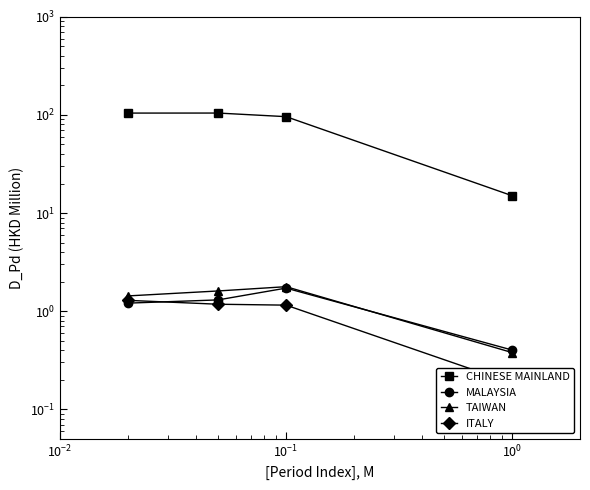

Is this an area chart (filled region under the line)?

No